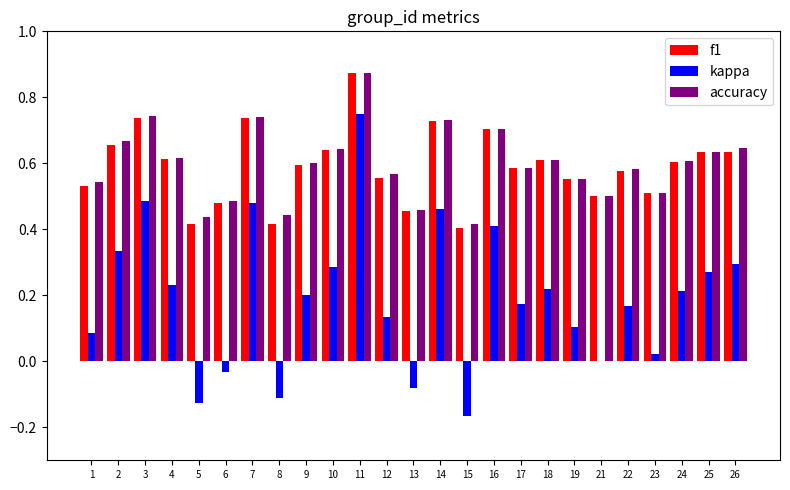

Between 2 and 18, which series saw the biggest shift?

kappa